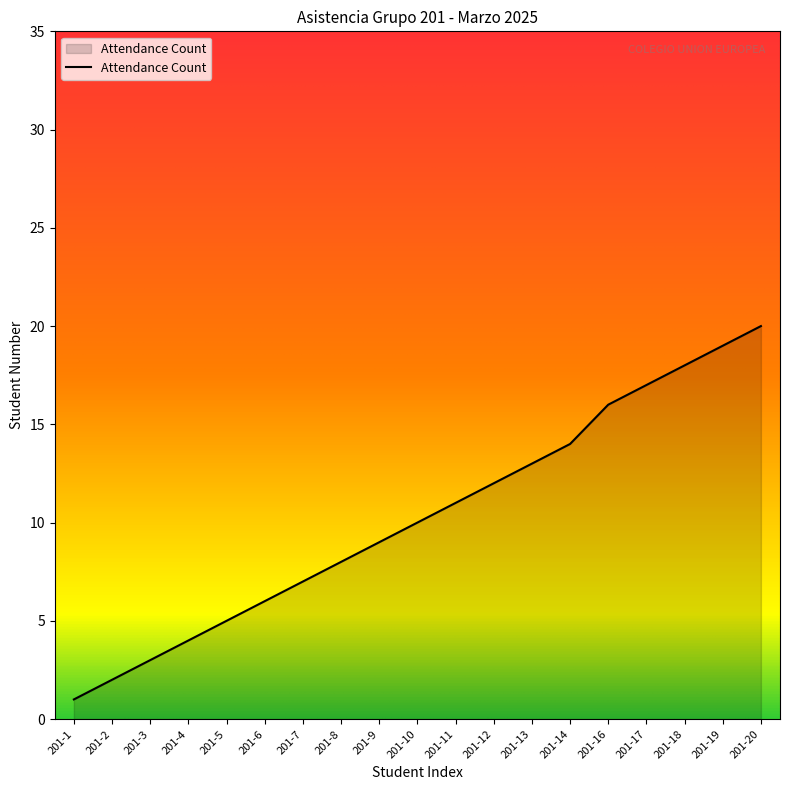

True or false: the data shows 5 at 201-5.

True